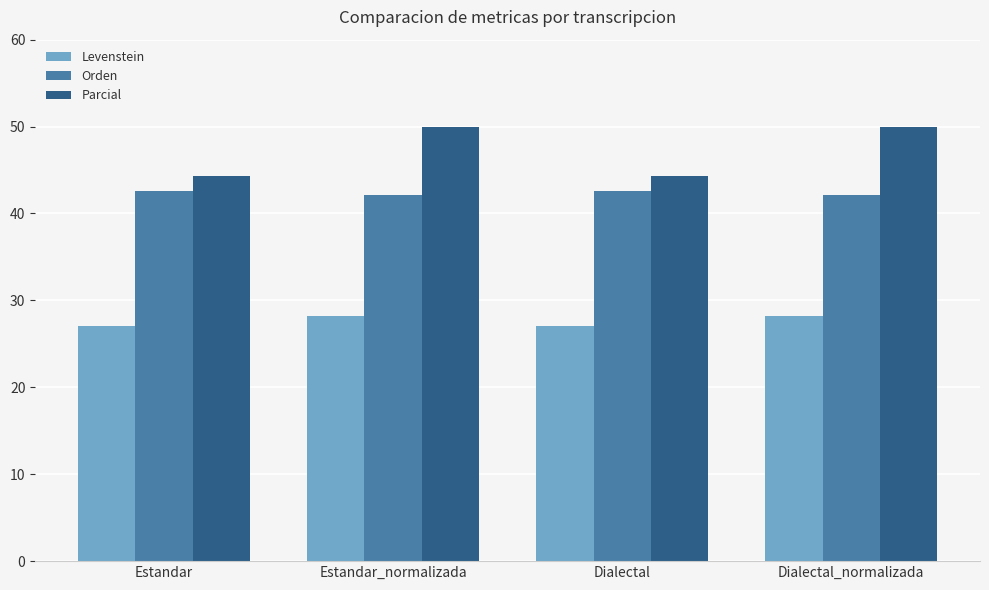

Which series changed the most between Estandar and Dialectal_normalizada?

Parcial